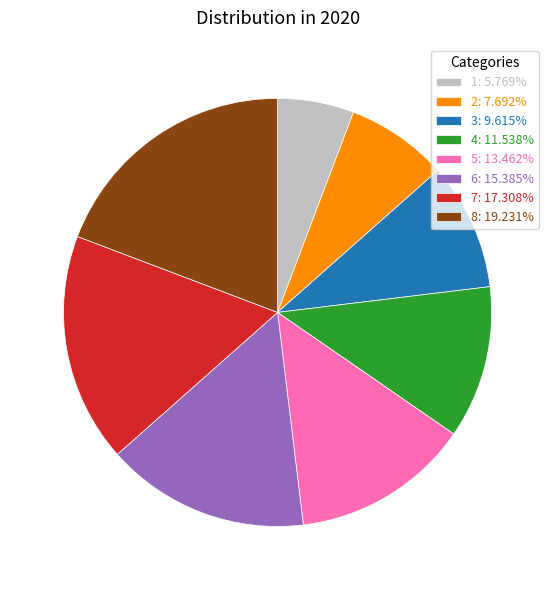

Between 8 and 5, which is larger?

8